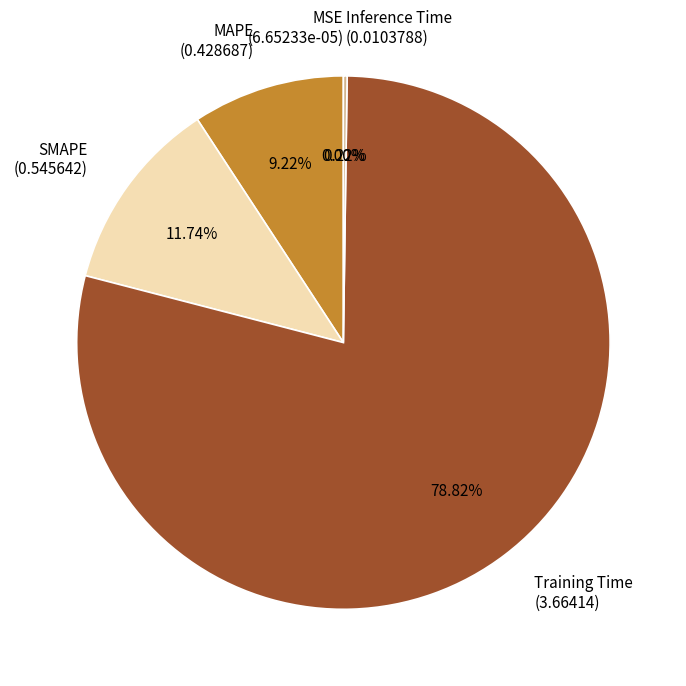

True or false: MAPE accounts for 23% of the total.

False